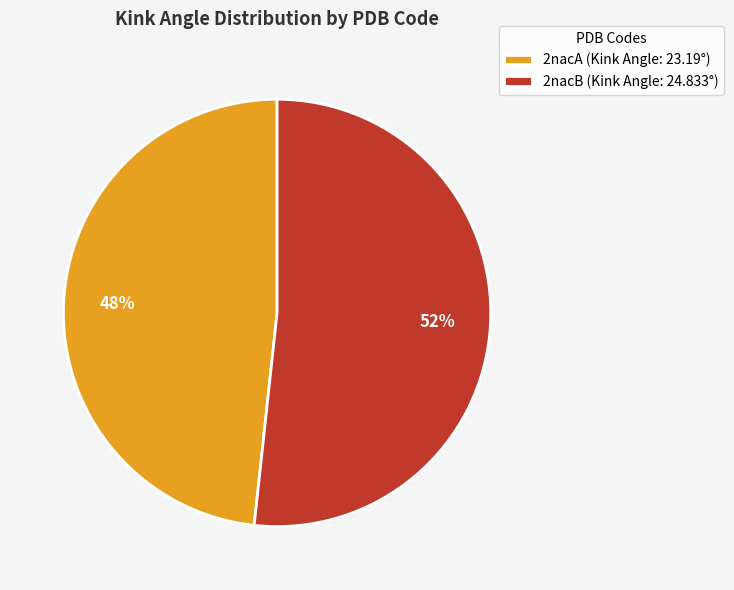

How many segments does this pie chart have?

2